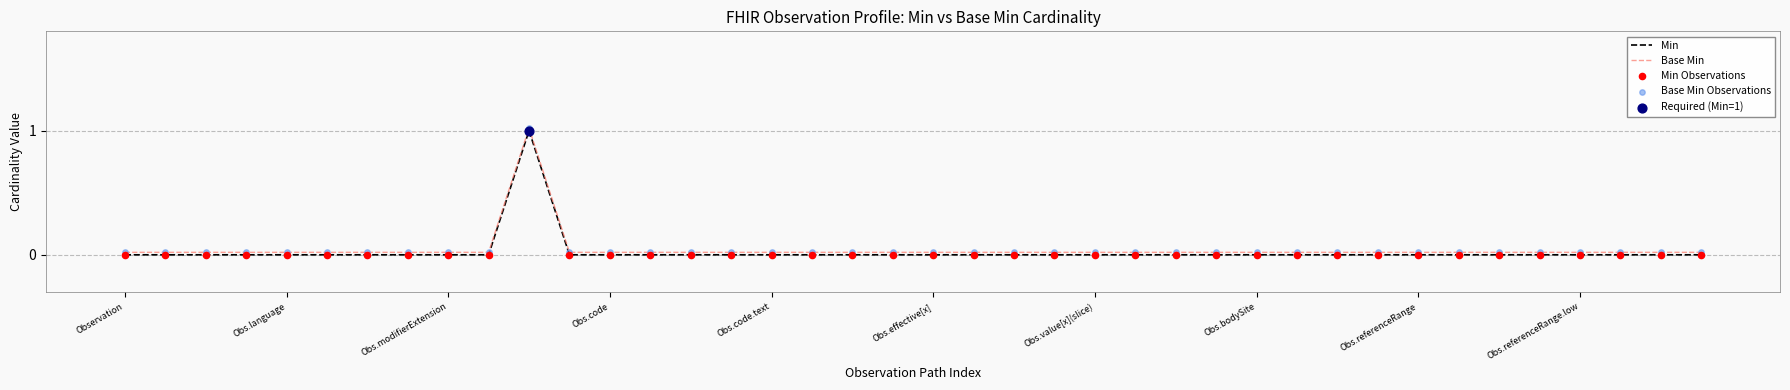

What is the greatest value displayed?

1.0